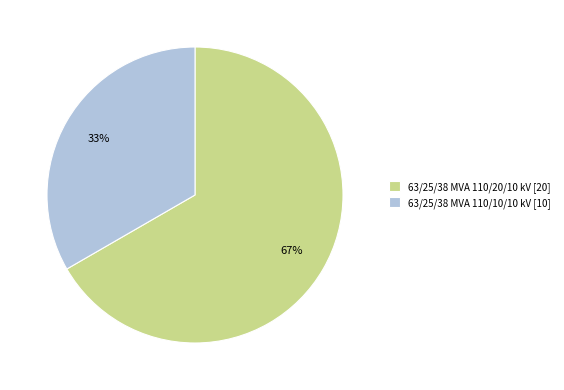

What is the smallest slice in the pie chart?

63/25/38 MVA 110/10/10 kV